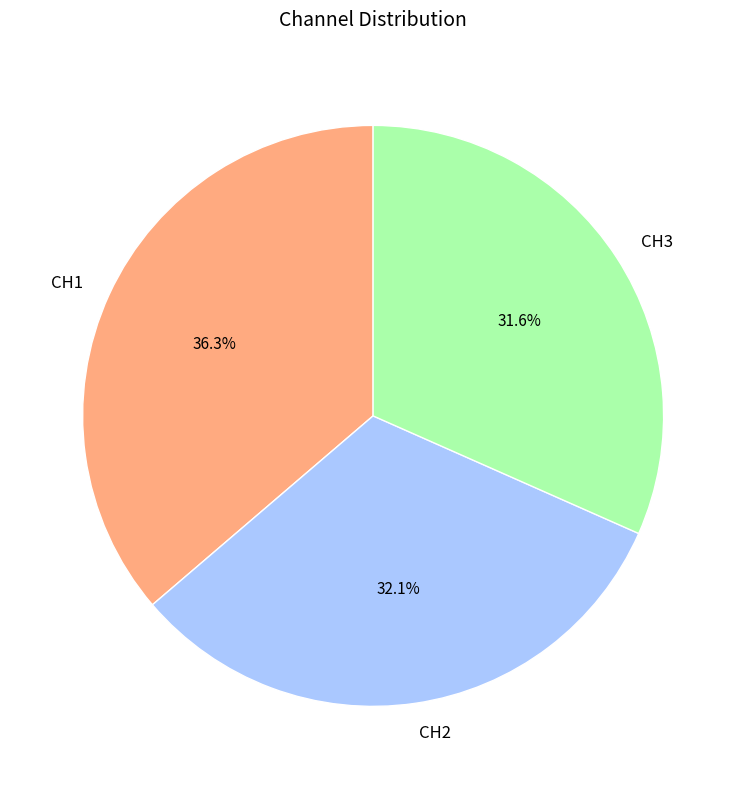

Is it true that CH2 is 32% of the pie?

True